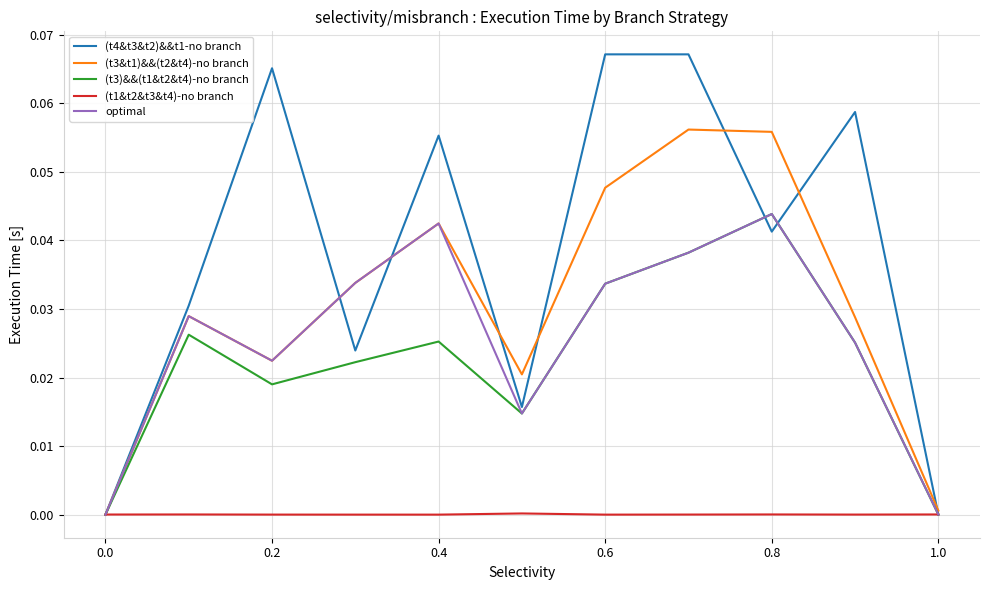

Which series has the largest total across all categories?

(t4&t3&t2)&&t1-no branch